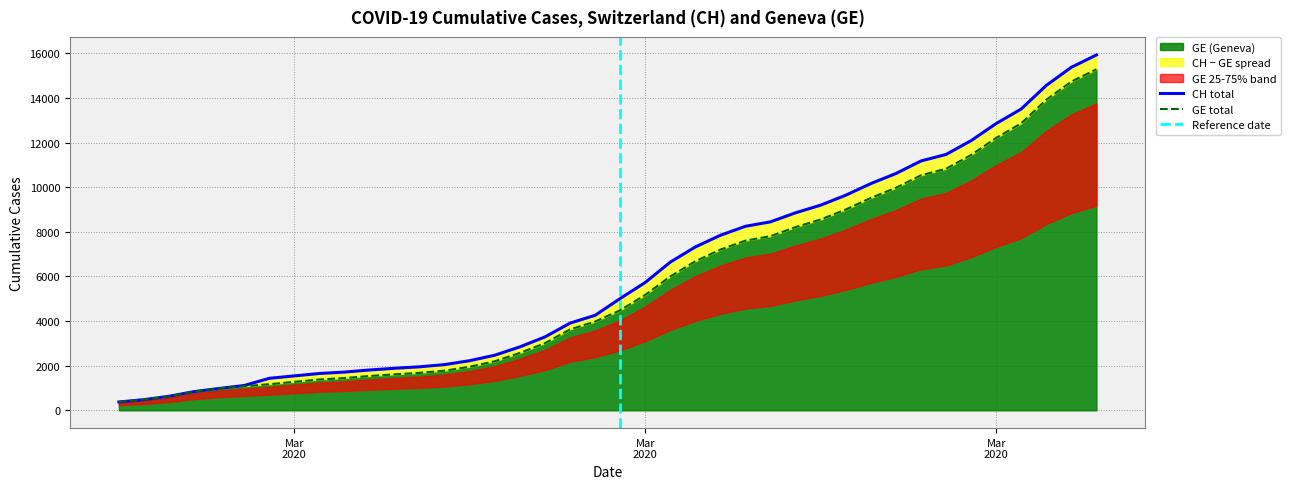

What is the difference between the maximum and minimum values in the CH series?

15551